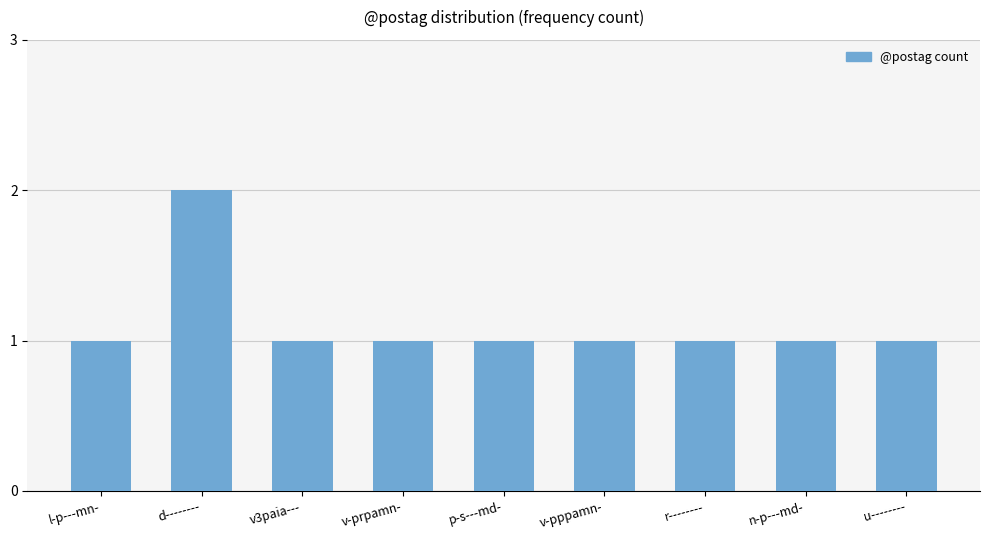

Approximately how many times larger is the value at d-------- compared to l-p---mn-?

2.0